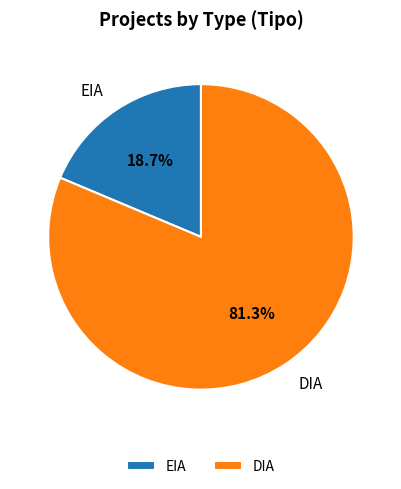

To the nearest percent, what percentage of the pie is DIA?

81%